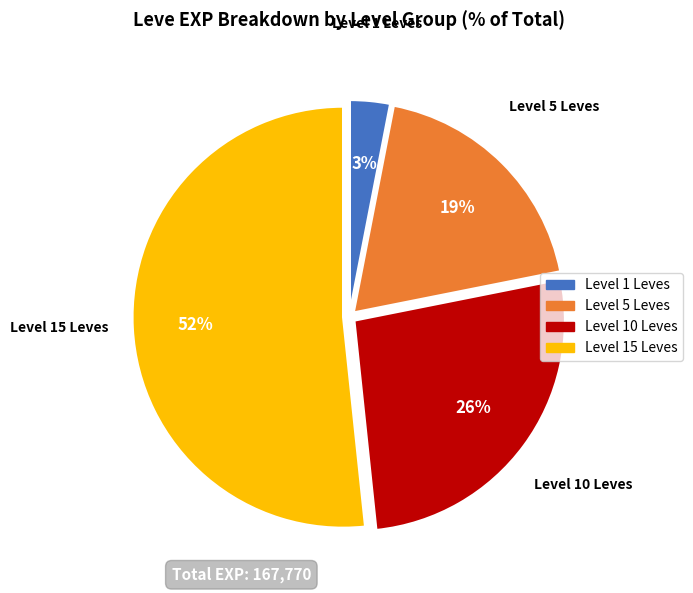

To the nearest percent, what is the difference between the largest and smallest slice percentages?

49%